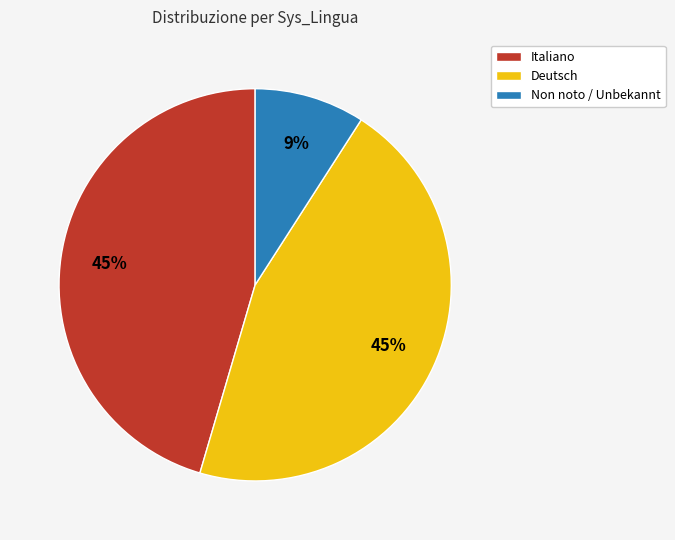

Which slice is the smallest?

Non noto / Unbekannt